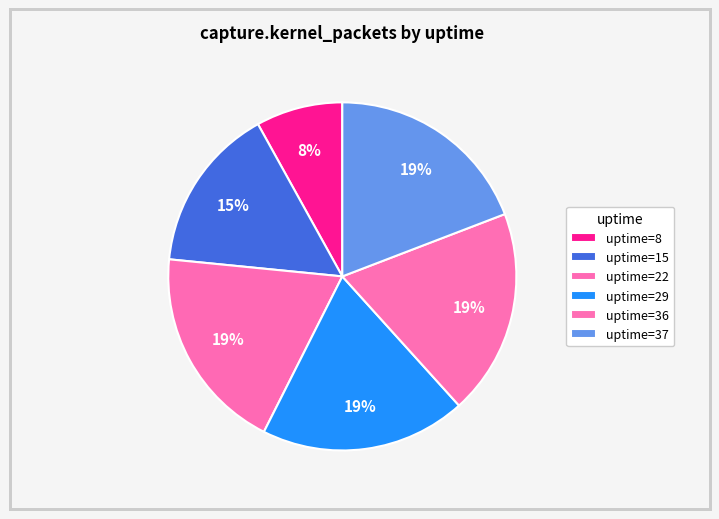

To the nearest percent, what is the average slice percentage?

17%